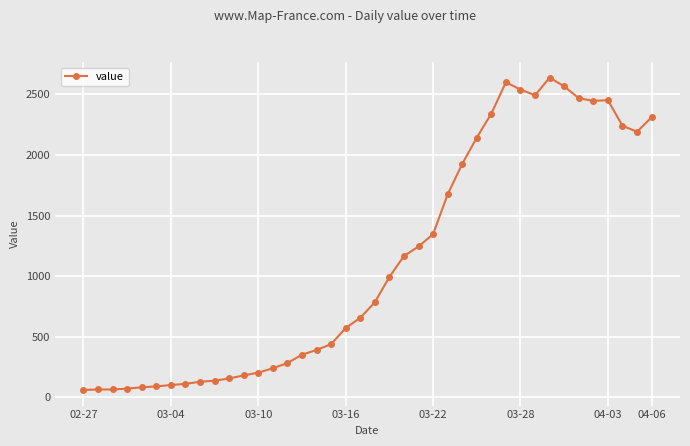

True or false: the data has more than 2 interior local peaks.

True